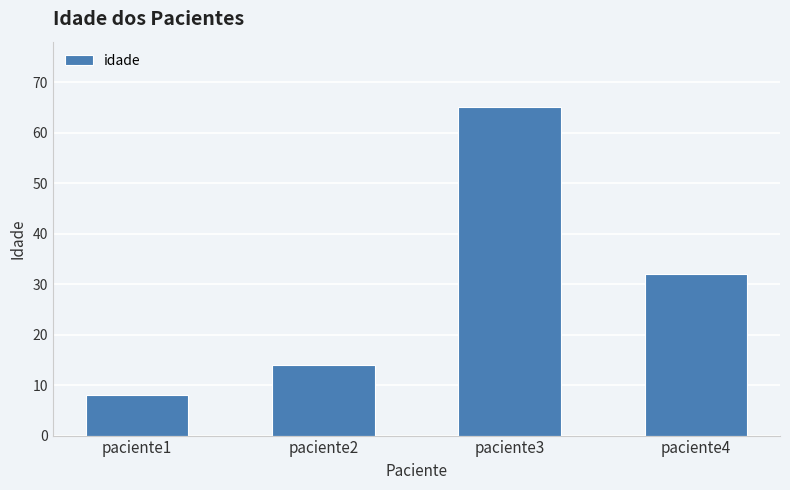

What is the sum of all values?

119